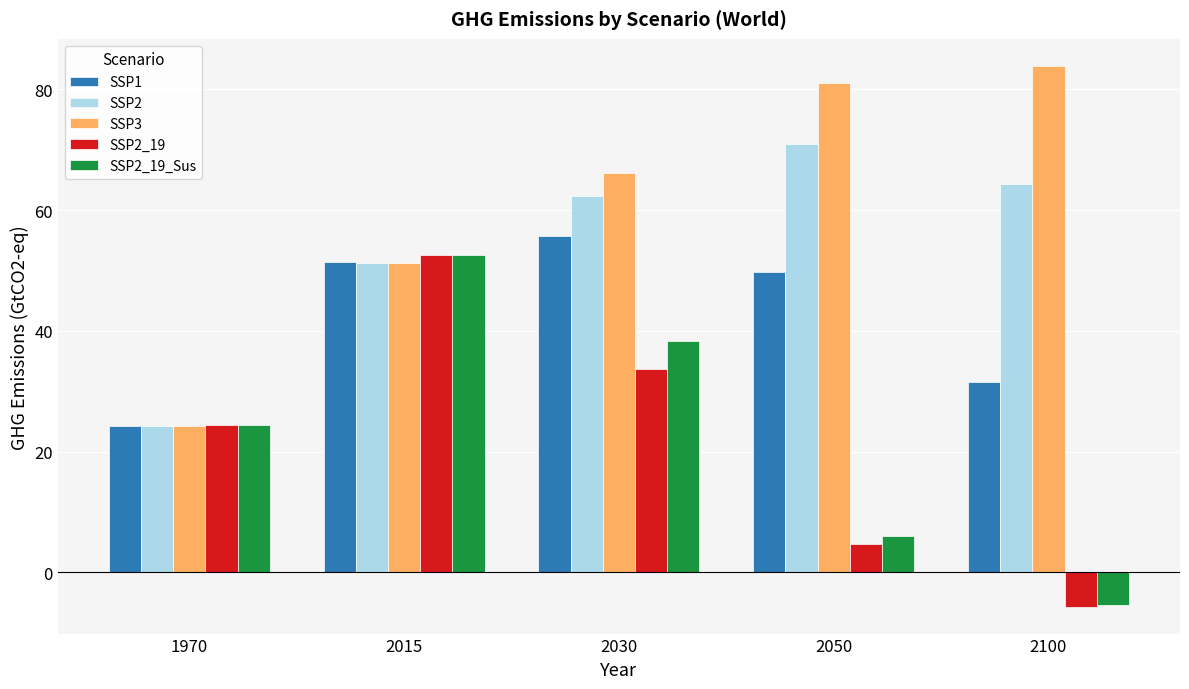

Rank the series at 2030 from highest to lowest value.

SSP3, SSP2, SSP1, SSP2_19_Sus, SSP2_19